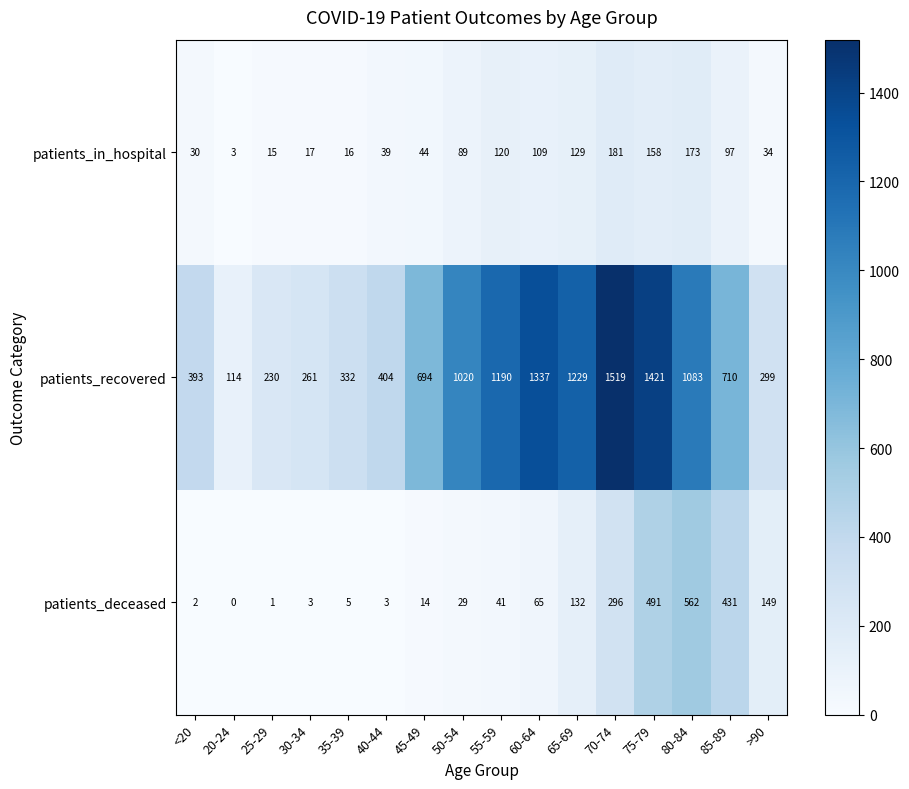

What is the spread (max minus min) of values at >90?

265